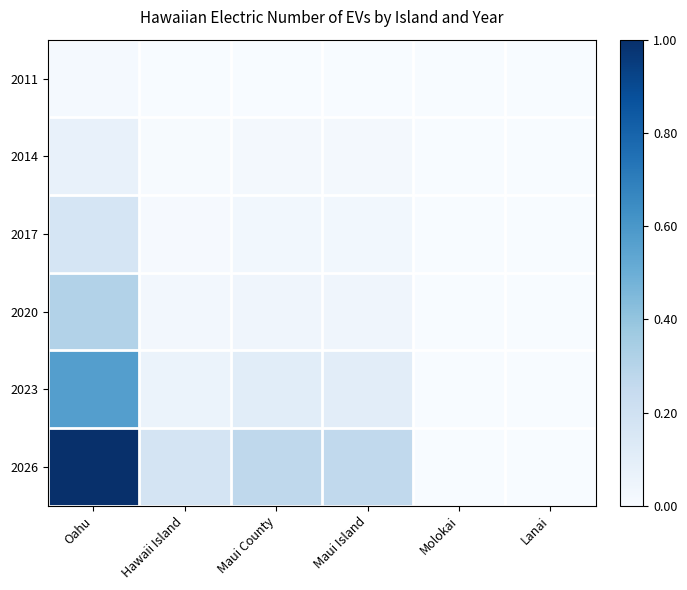

At which category is the sum across all series the highest?

Oahu